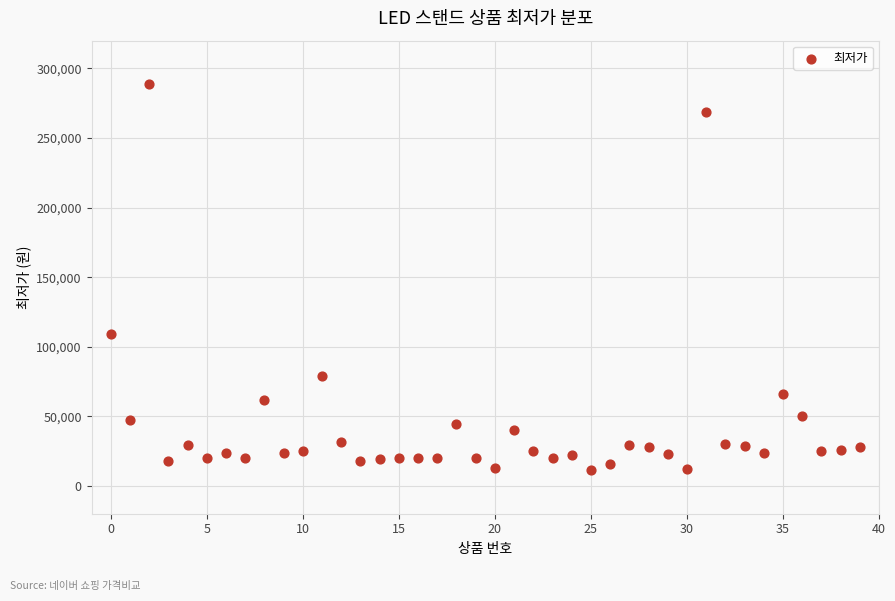

What Y value in the scatter plot is closest to 150245?

109000